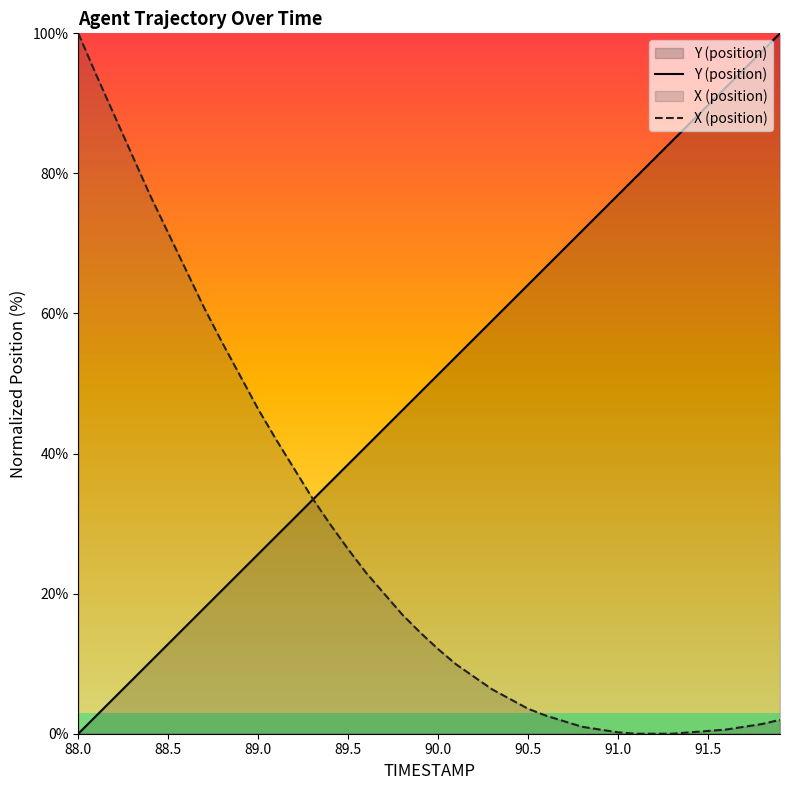

Which series has the largest total across all categories?

Y (position)